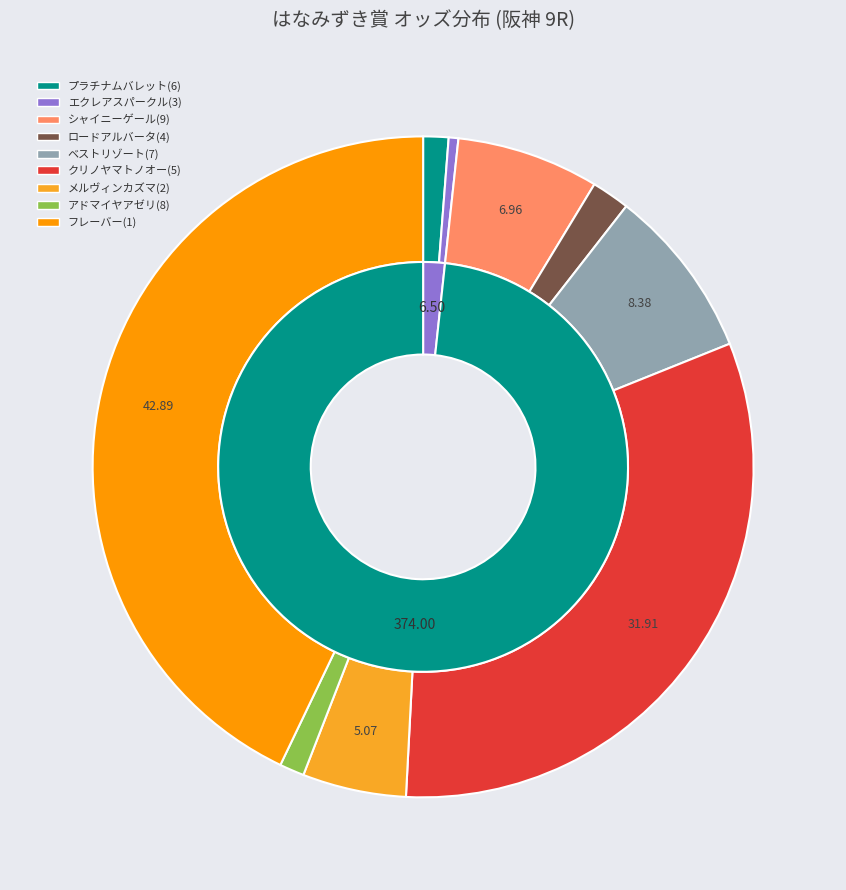

What portion of the pie excludes ロードアルバータ(4)?

98.1%